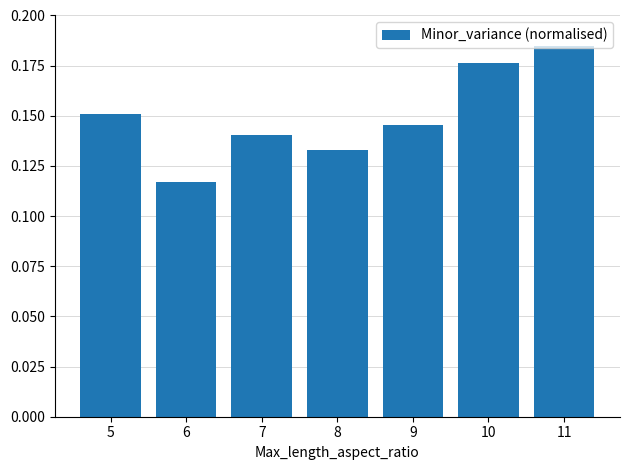

Rank the categories by value from lowest to highest.

6, 8, 7, 9, 5, 10, 11